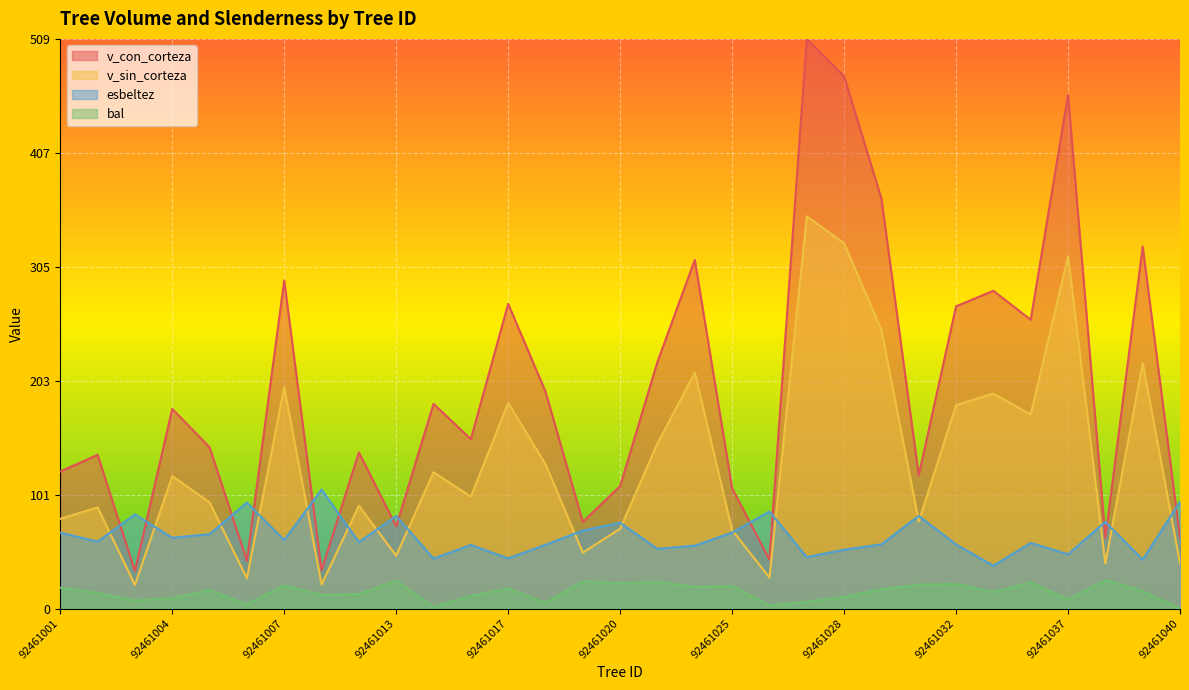

List the series in order of their overall mean, lowest first.

bal, esbeltez, v_sin_corteza, v_con_corteza